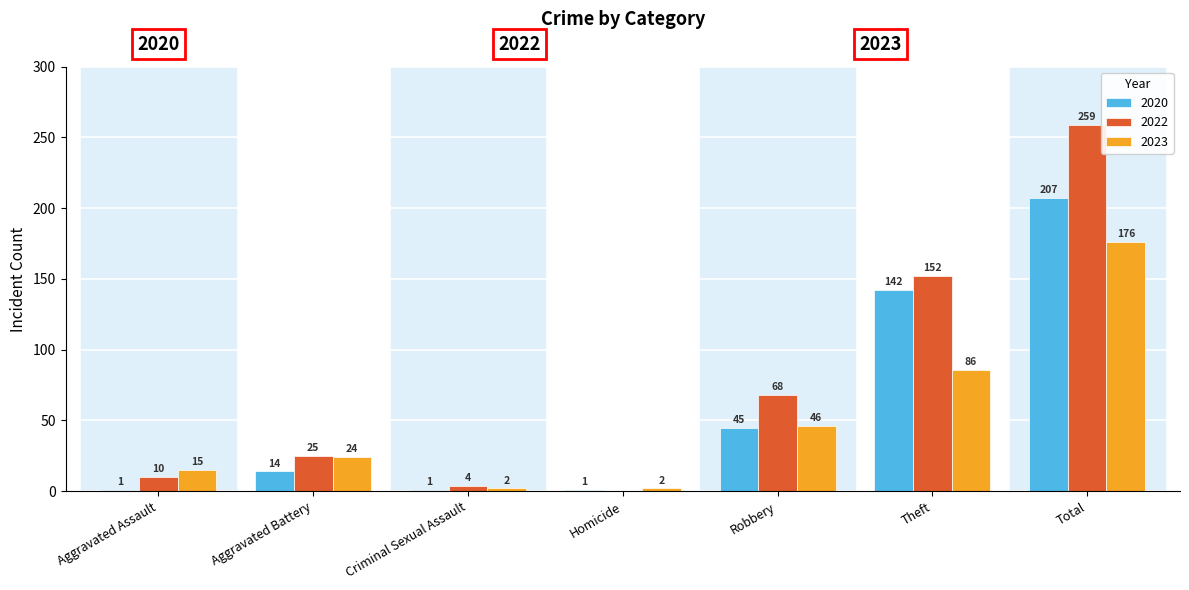

What is the maximum value for 2022?

259